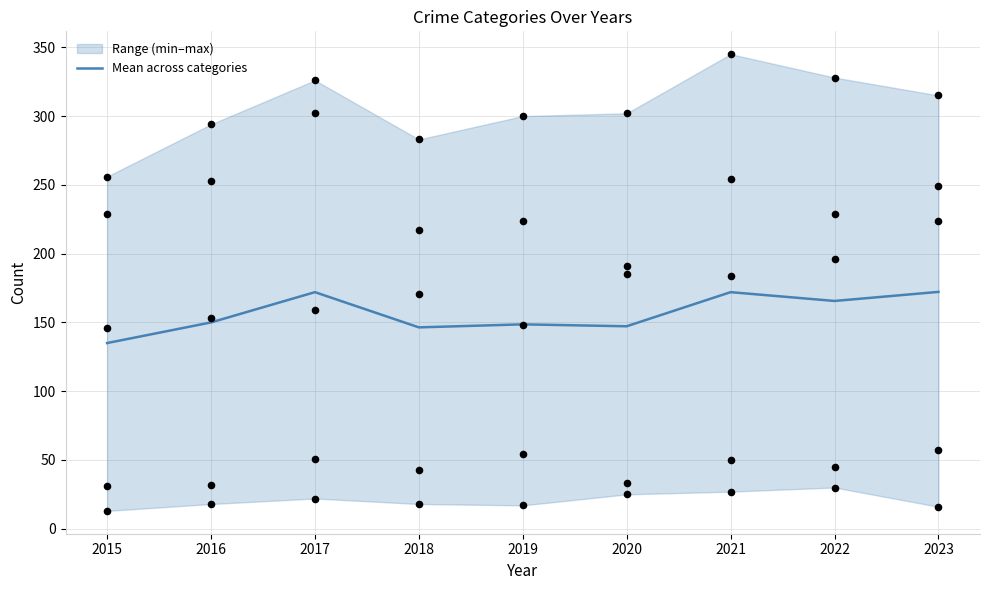

What is the change in value from 2020 to 2023?

+25.0